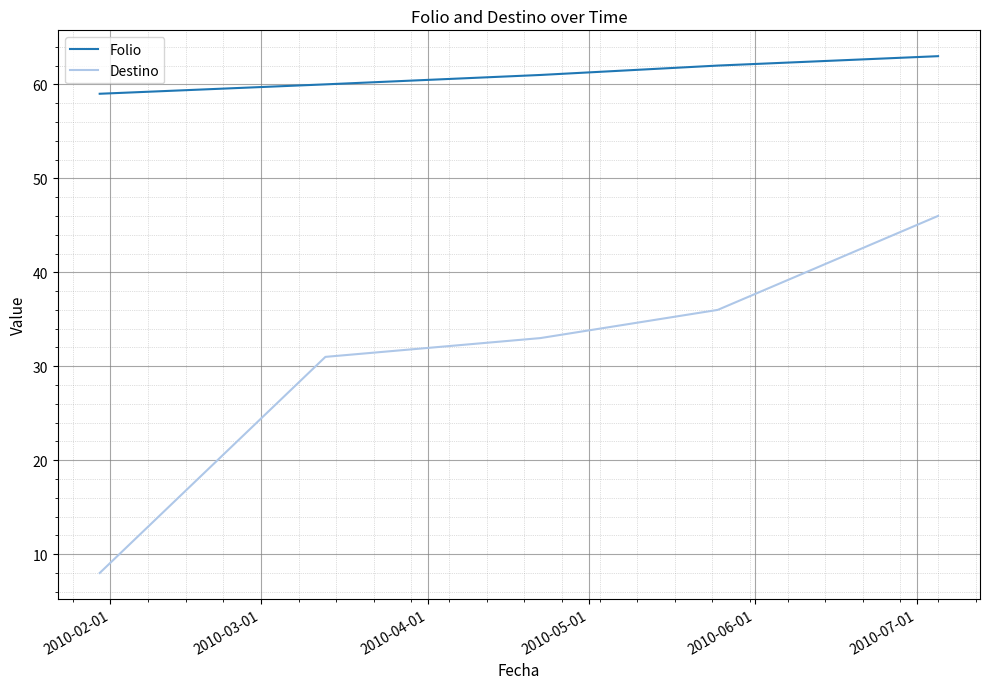

Which series has the largest range (max minus min)?

Destino